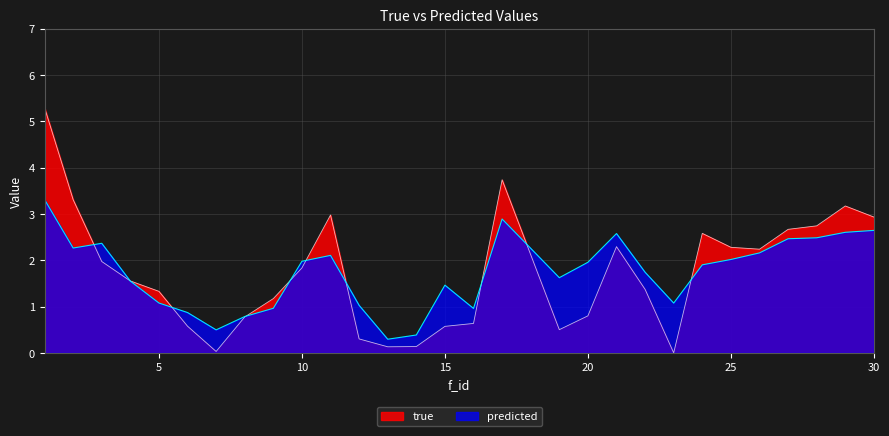

Where does the predicted series first go above 1?

1